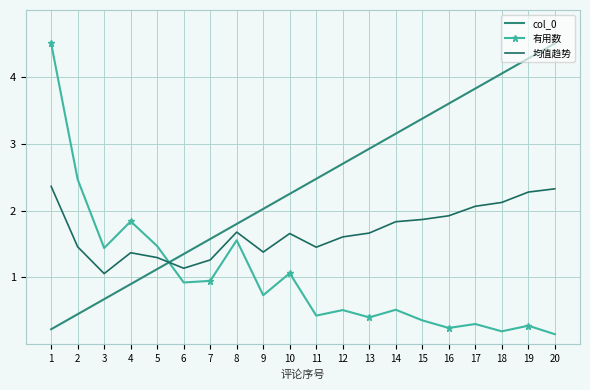

What is the maximum value shown in the chart?

4.5